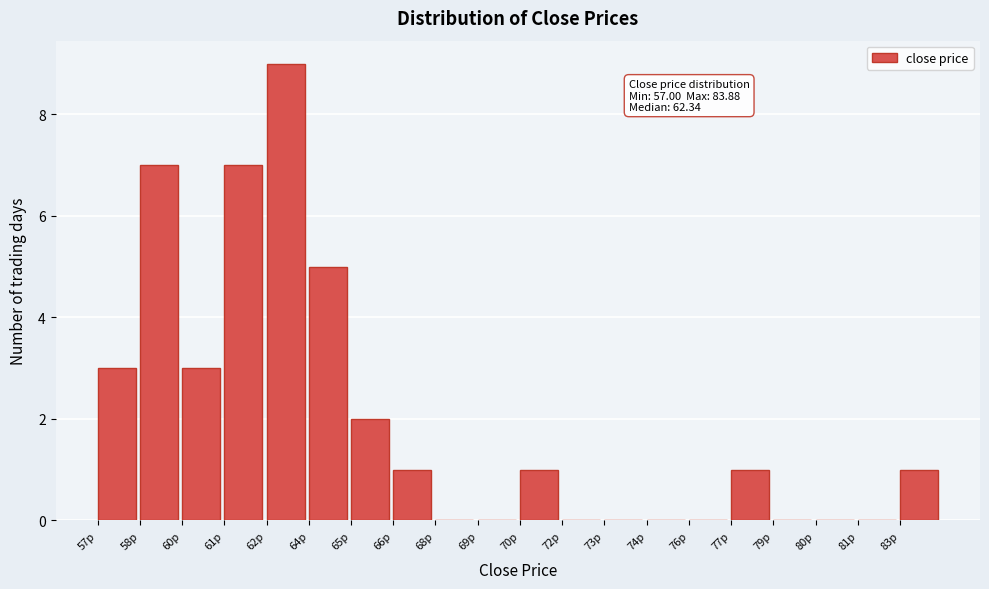

Reading left to right, extract all data points from this chart.

57p=3	58p=7	60p=3	61p=7	62p=9	64p=5	65p=2	66p=1	68p=0	69p=0	70p=1	72p=0	73p=0	74p=0	76p=0	77p=1	79p=0	80p=0	81p=0	83p=1